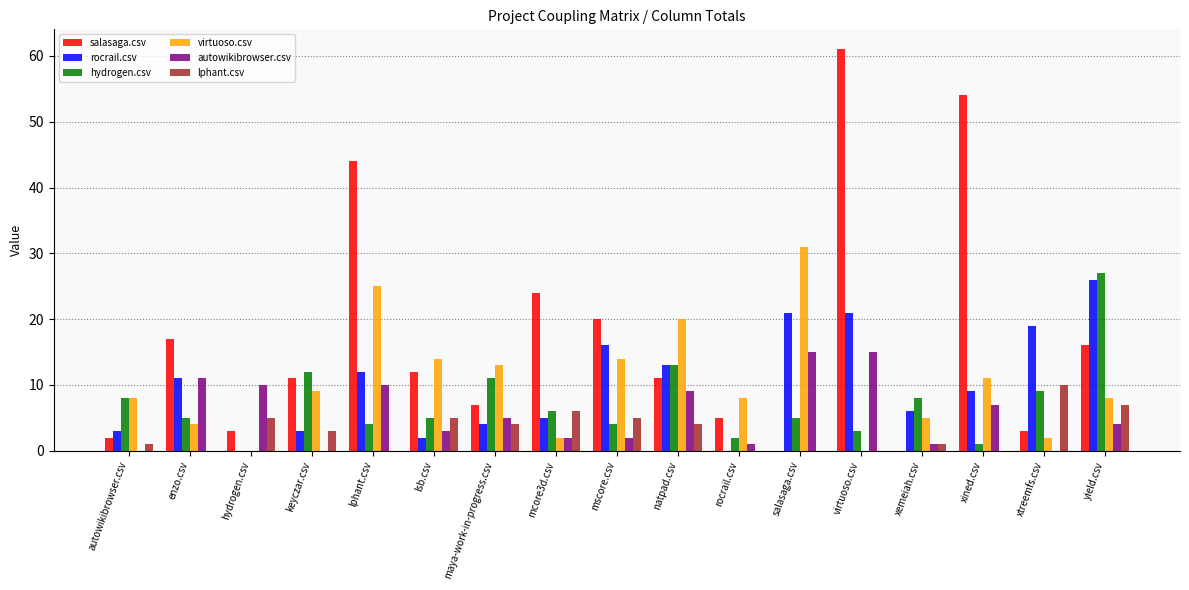

Is it true that rocrail.csv equals 3 at xined.csv?

False